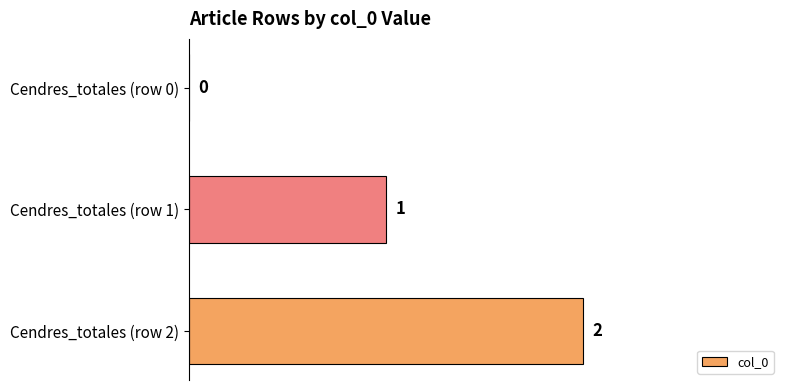

What is the sum of all values?

3